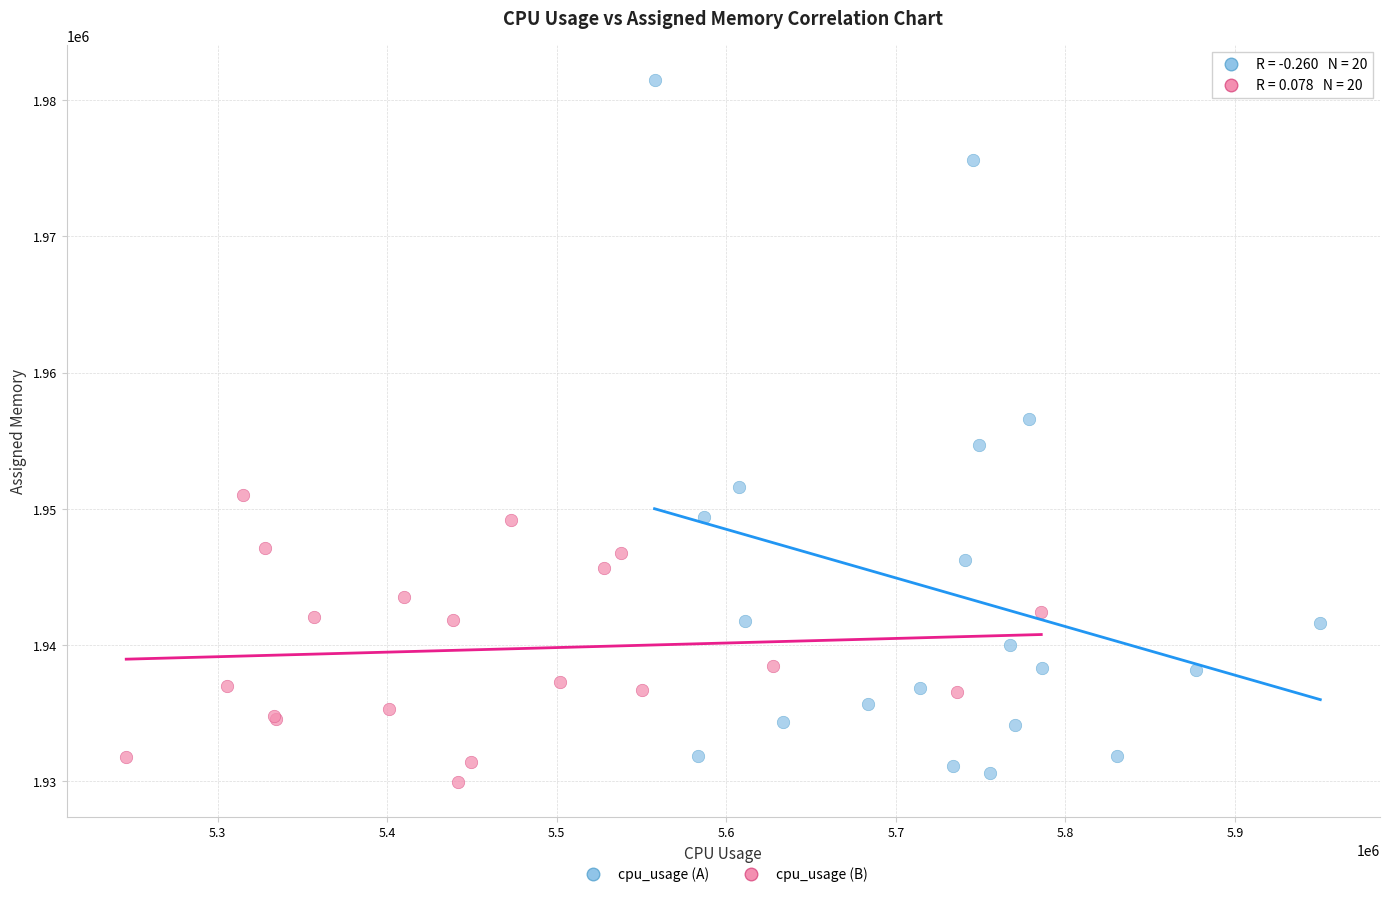

Which series contains the highest Y value?

cpu_usage (A)